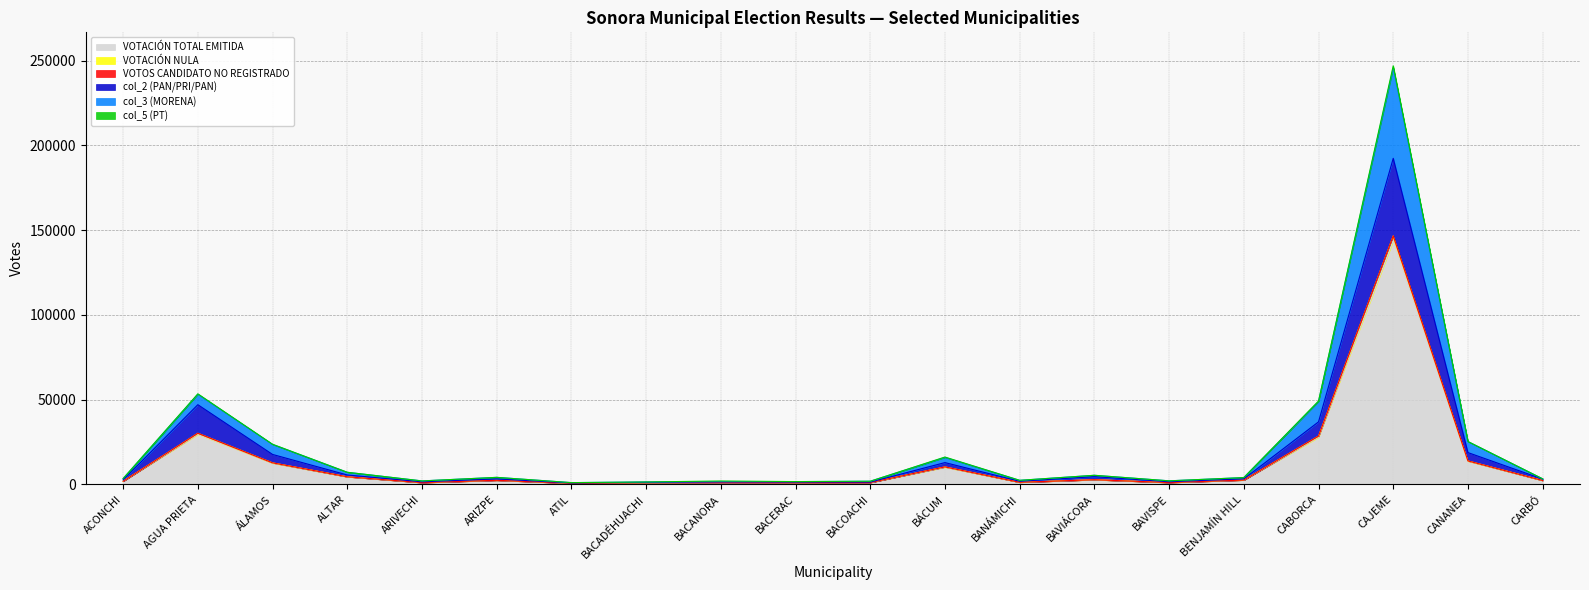

How many interior local valleys does the col_3 (MORENA) series have?

5